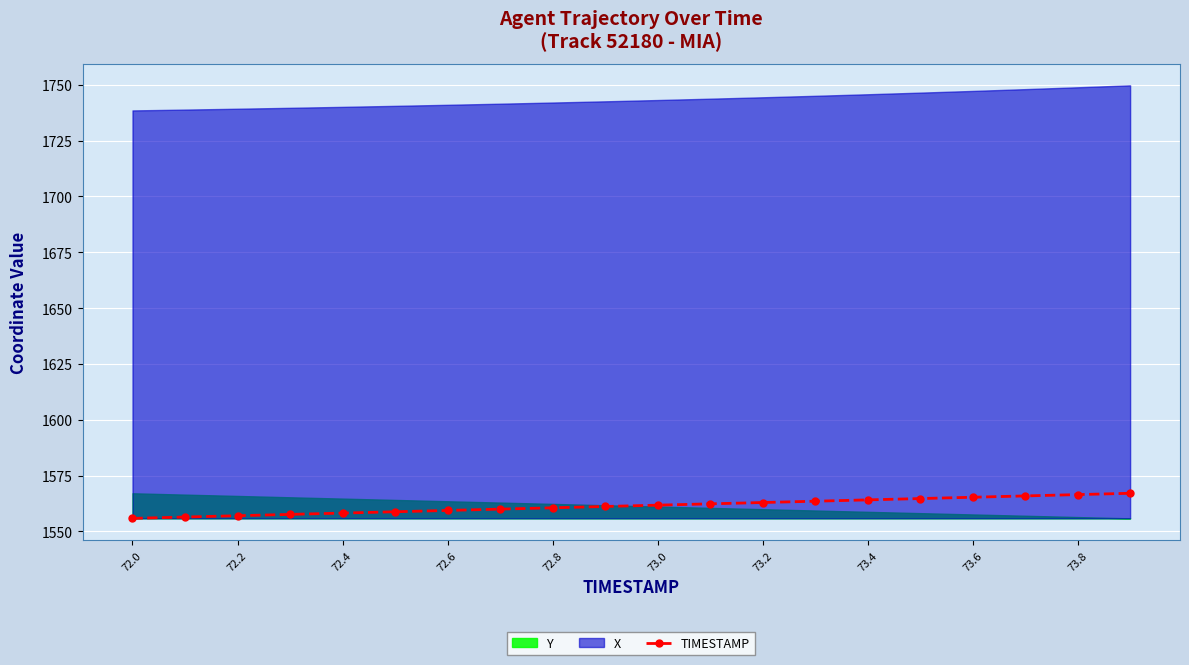

True or false: TIMESTAMP has a value of 362.2 at 72.4.

False